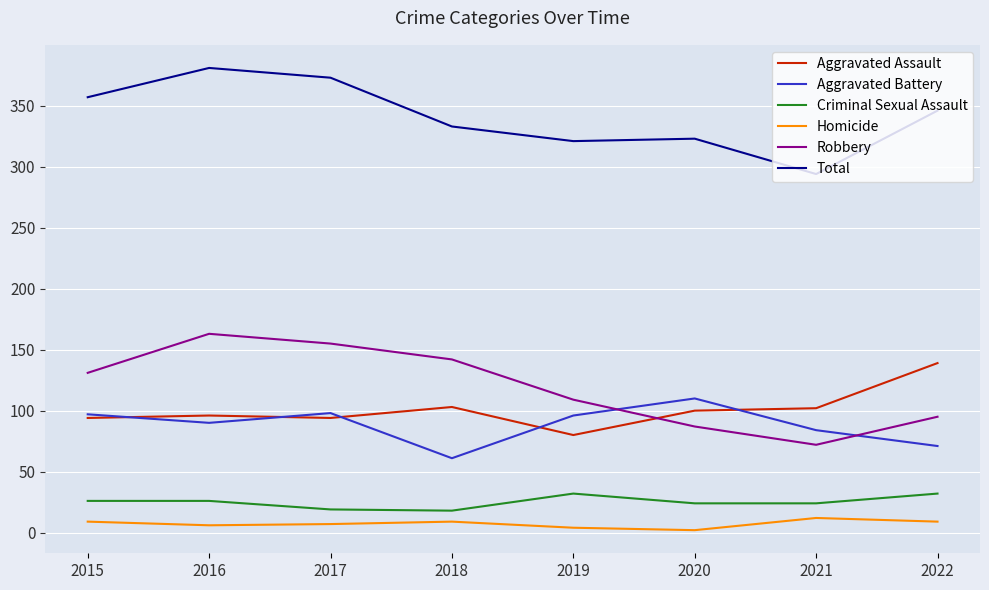

What are all the series names shown in the legend?

Aggravated Assault, Aggravated Battery, Criminal Sexual Assault, Homicide, Robbery, Total